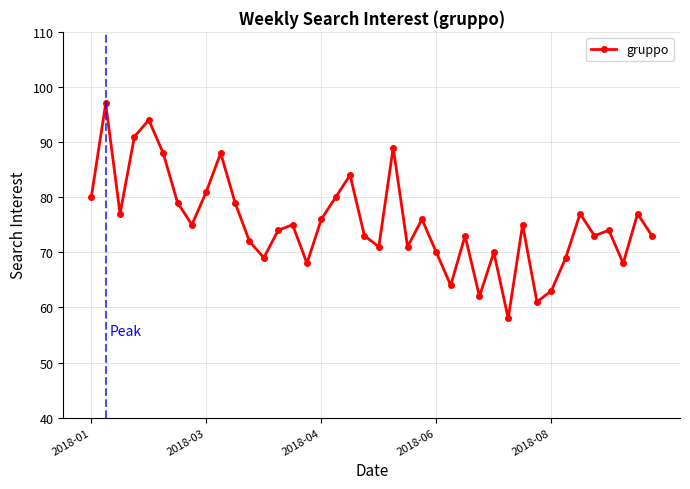

What is the smallest value displayed?

58